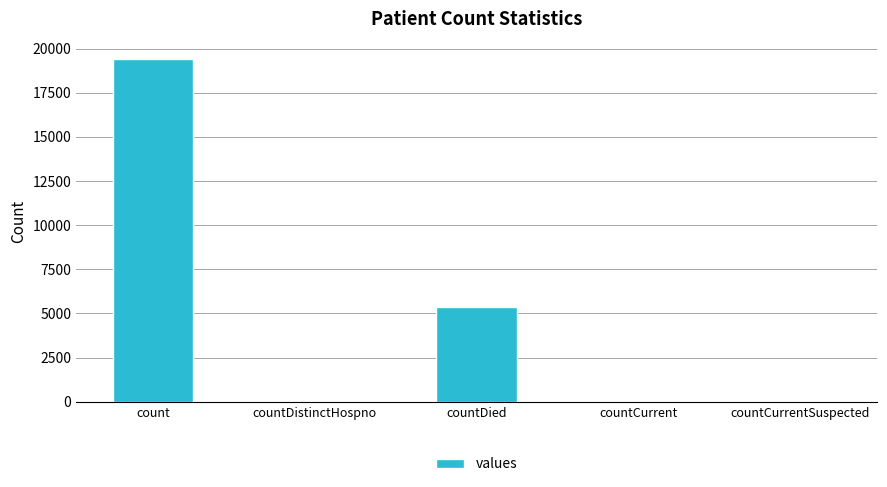

Where is the data nearest to the value 9710?

countDied